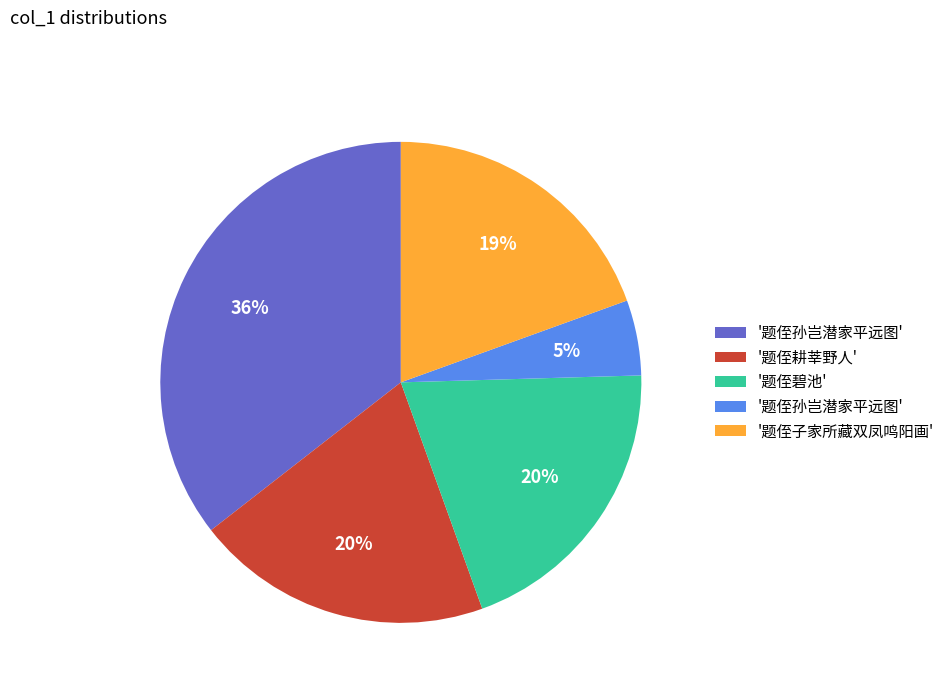

Is there any slice that represents more than half of the pie?

No